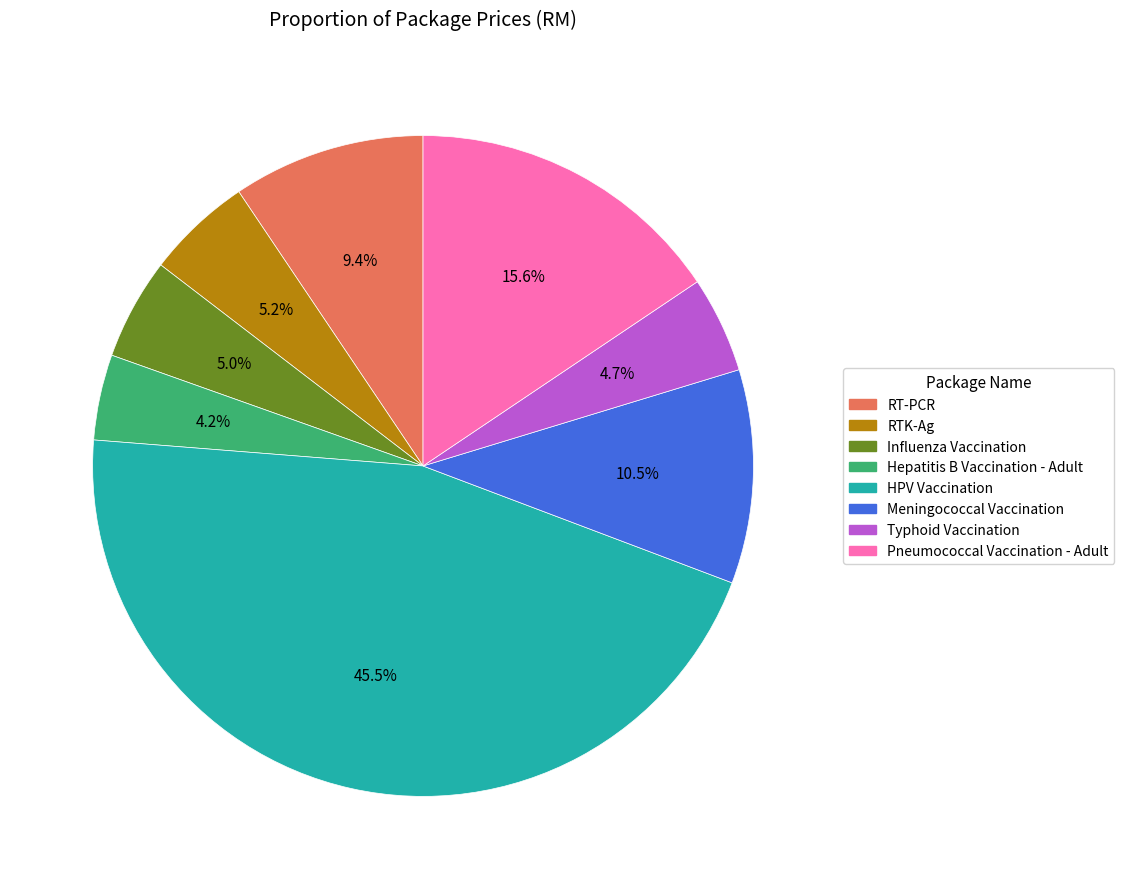

How many slices are in this pie chart?

8